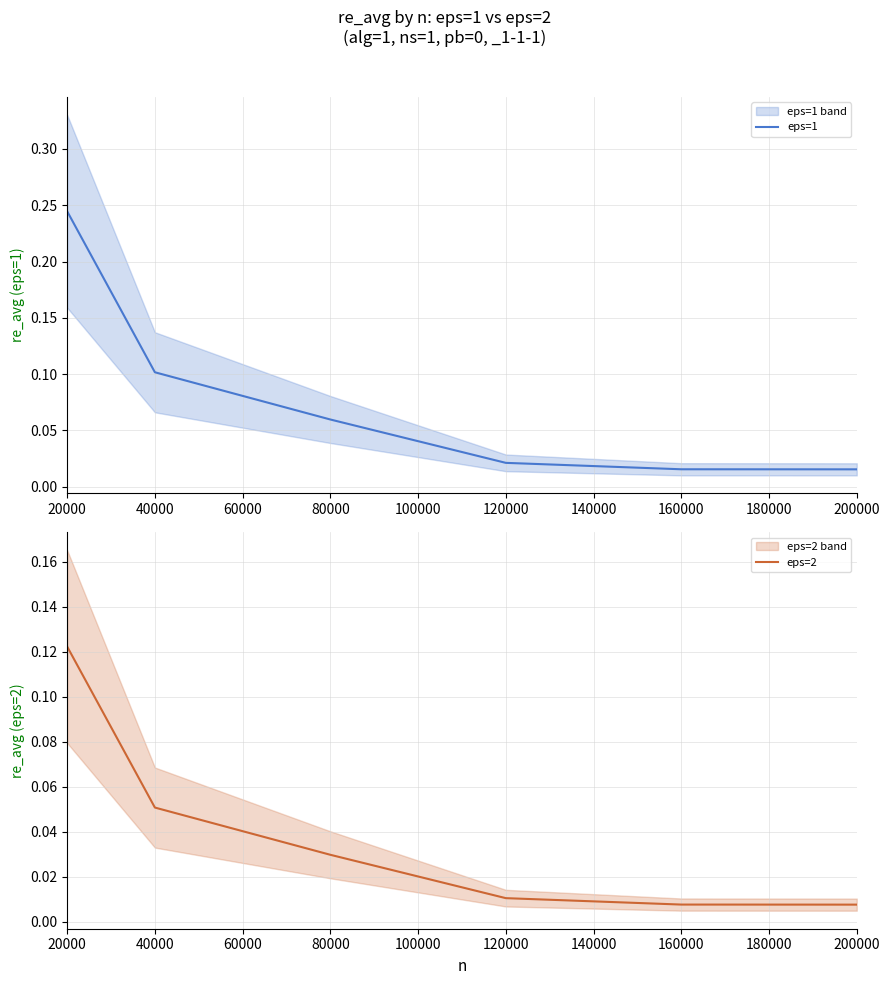

Is it true that eps=1 equals 0.1 at 40000?

True